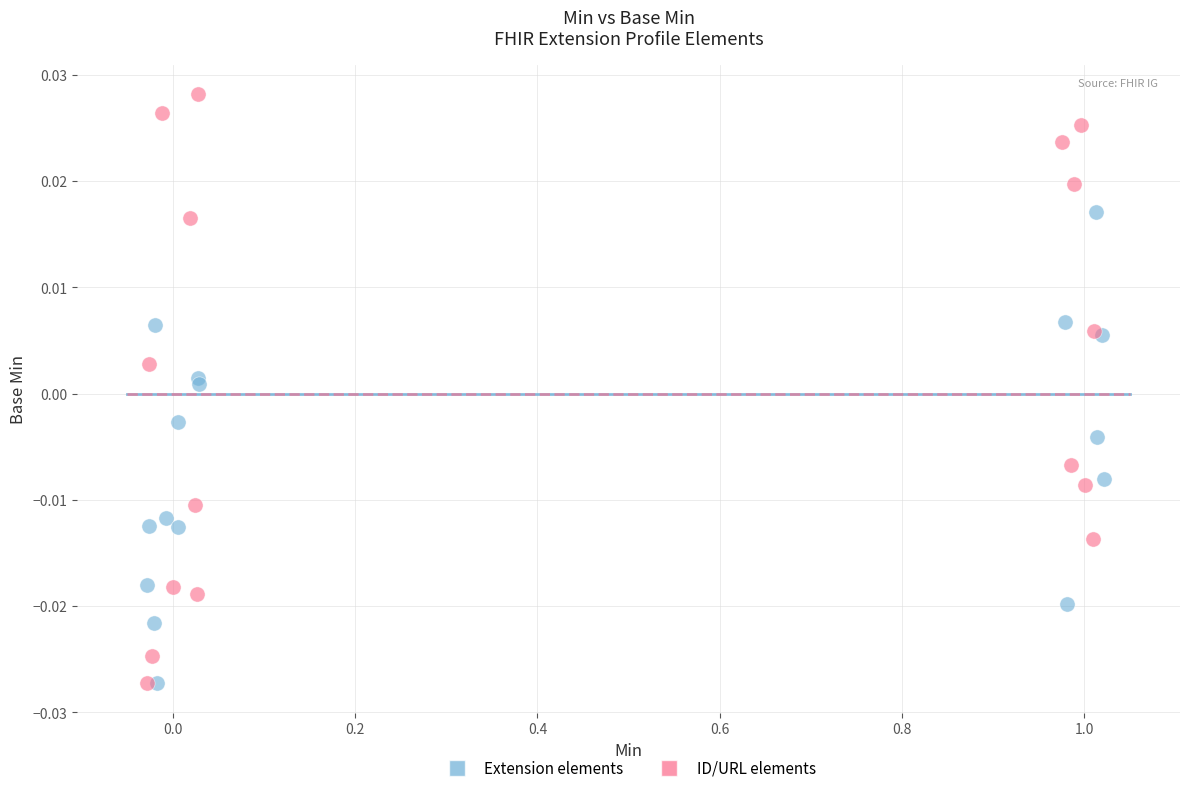

Which series contains the highest Y value?

ID/URL elements